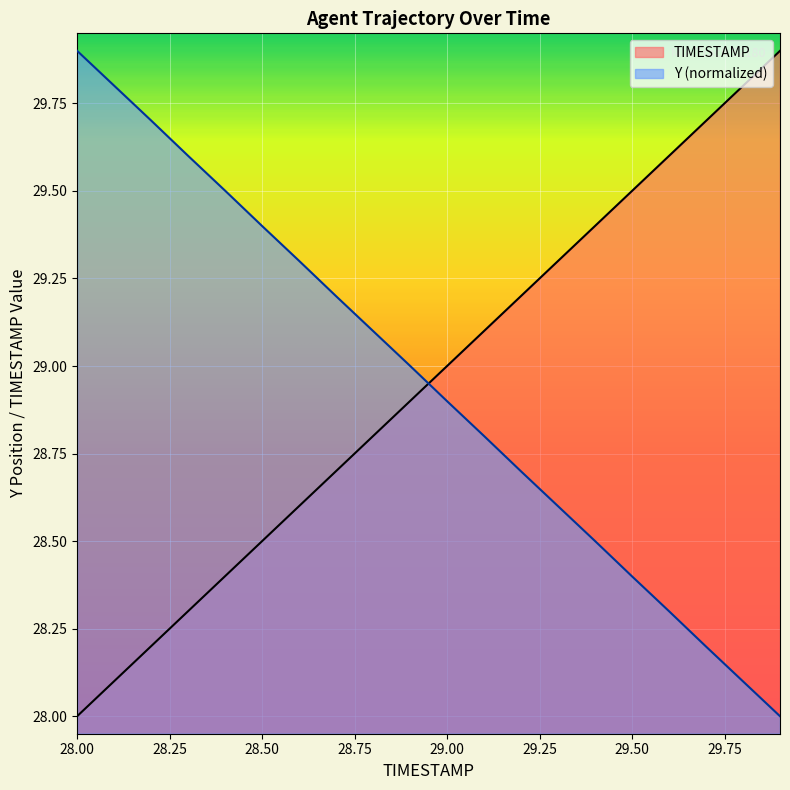

Read the TIMESTAMP value at 28.9.

28.9